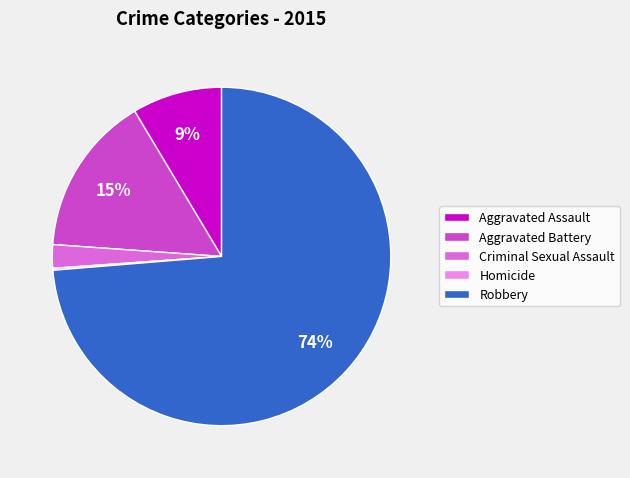

What percentage is the Aggravated Assault slice, to the nearest percent?

9%